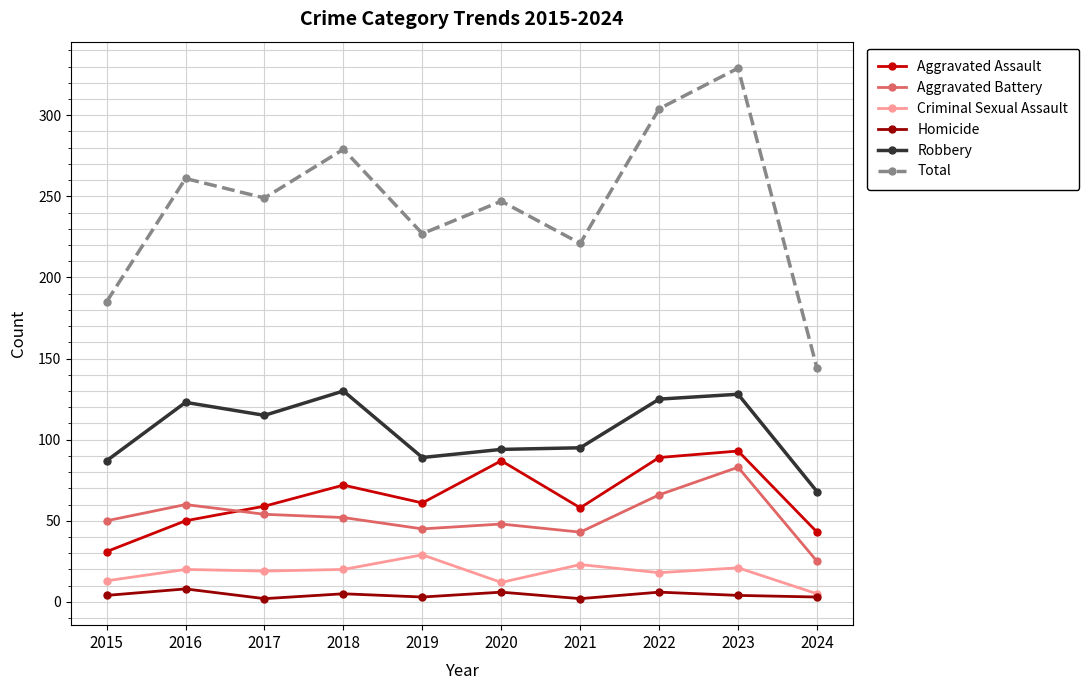

True or false: Criminal Sexual Assault and Aggravated Battery cross at least once.

False